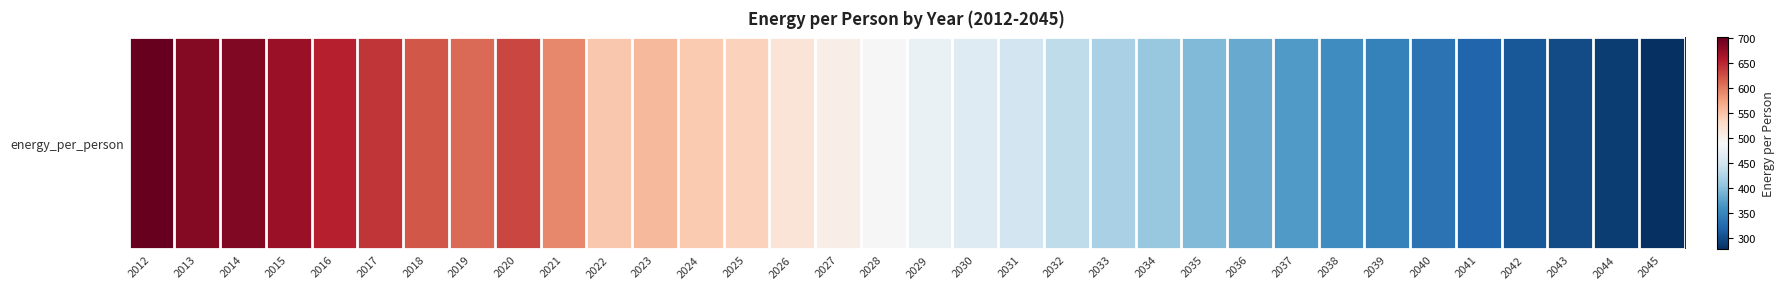

What is the greatest value displayed?

701.0